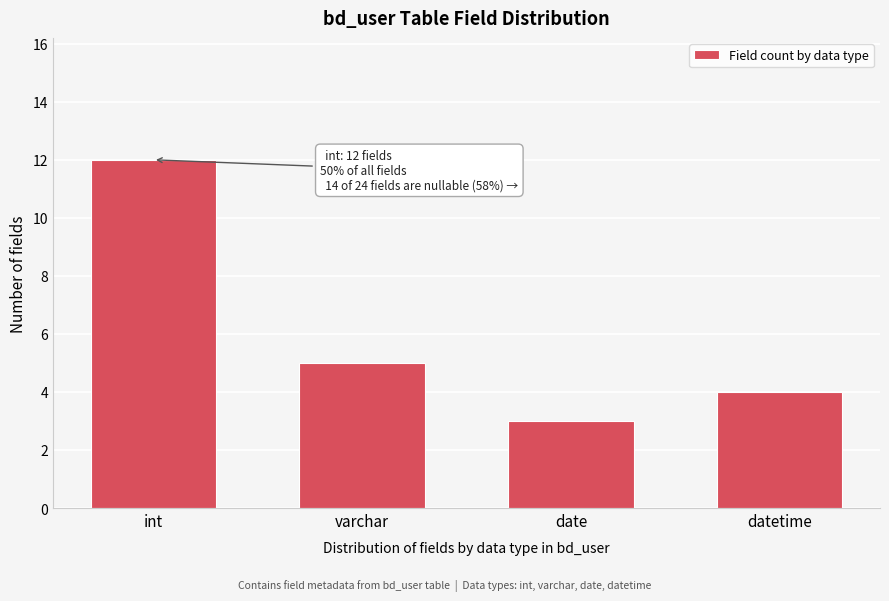

Reading left to right, extract all data points from this chart.

12	5	3	4